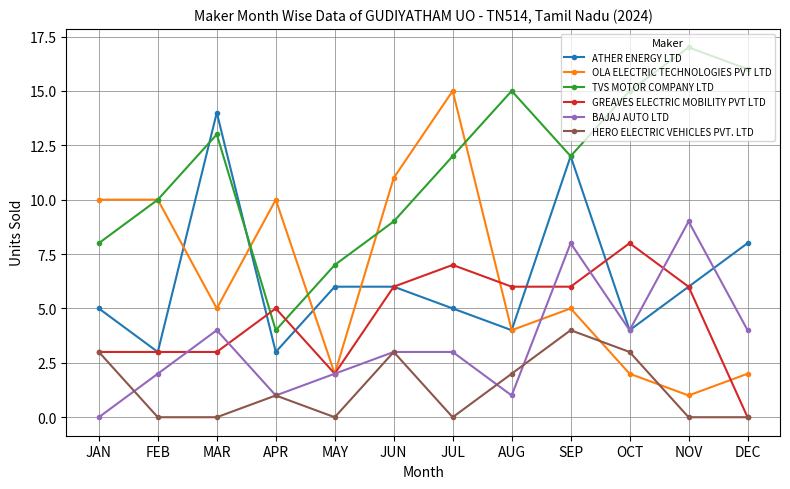

What is the lowest value of the ATHER ENERGY LTD series?

3